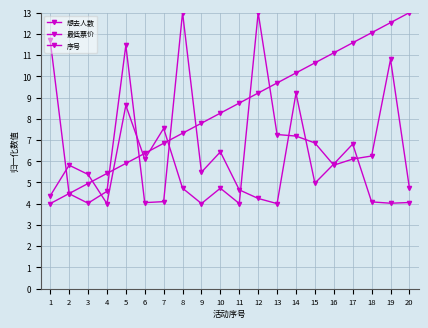

At which category is the sum across all series the highest?

19